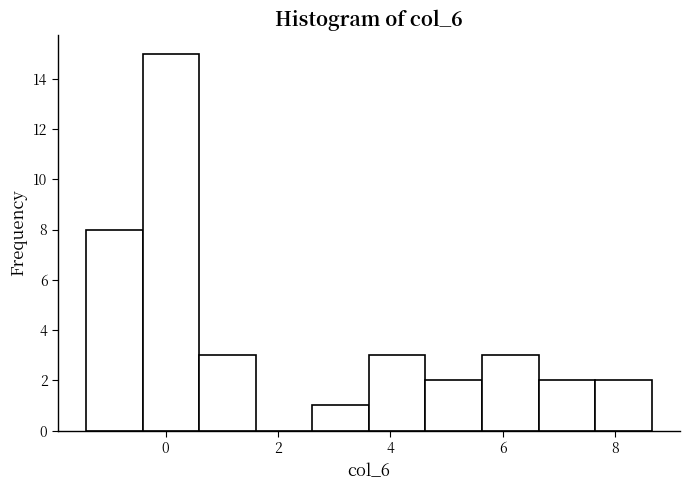

Which range on the x-axis has the tallest bar?

-0.4 to 0.6